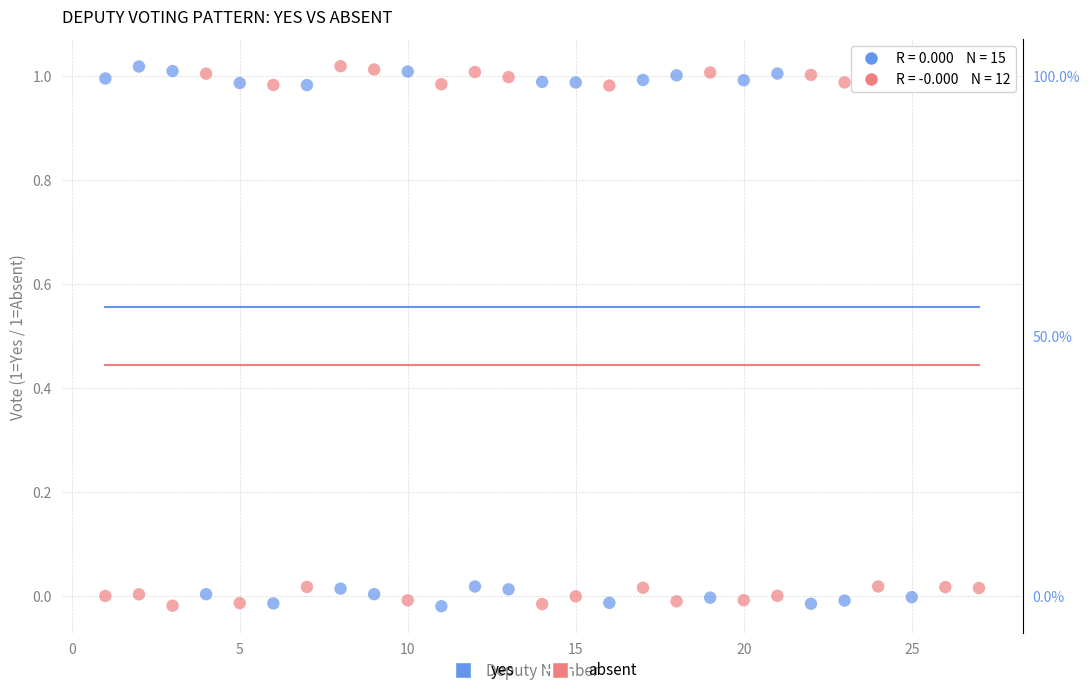

What is the X range (max minus min) for the scatter plot?

26.0